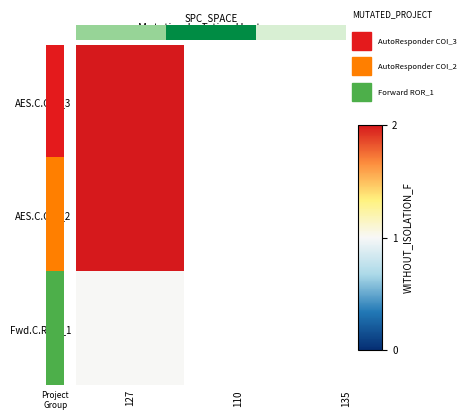

Which has a higher value, 110 or 135?

135